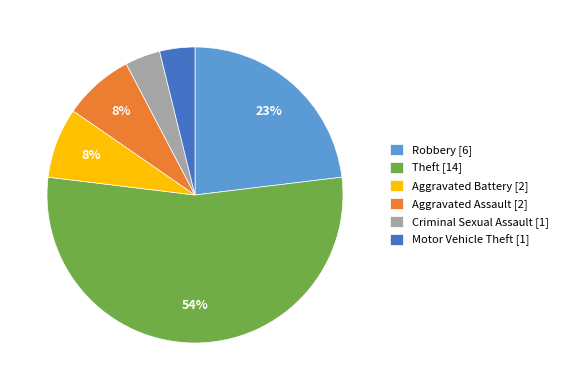

Is there a majority slice in this chart?

Yes